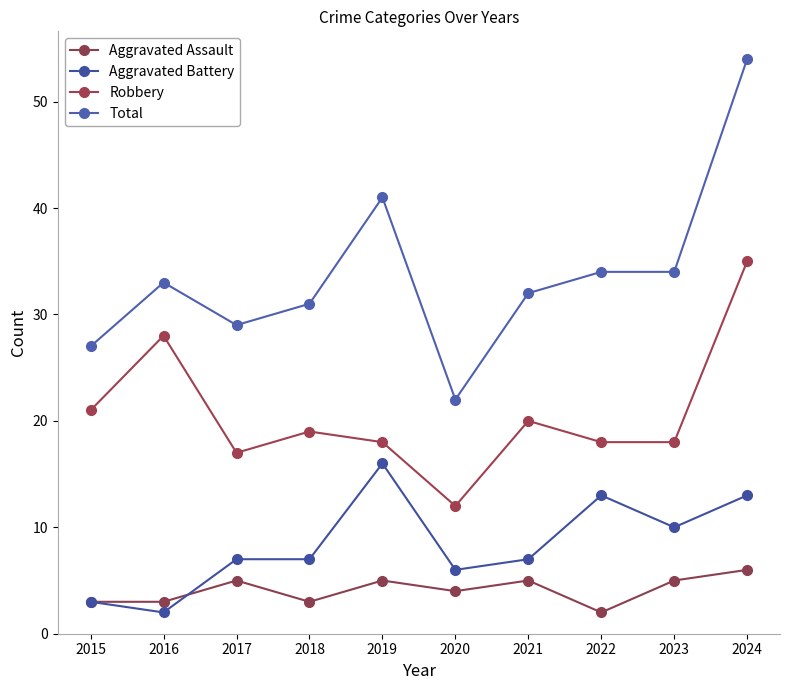

Is the value of Aggravated Assault at 2015 greater than the value of Total at 2019?

No